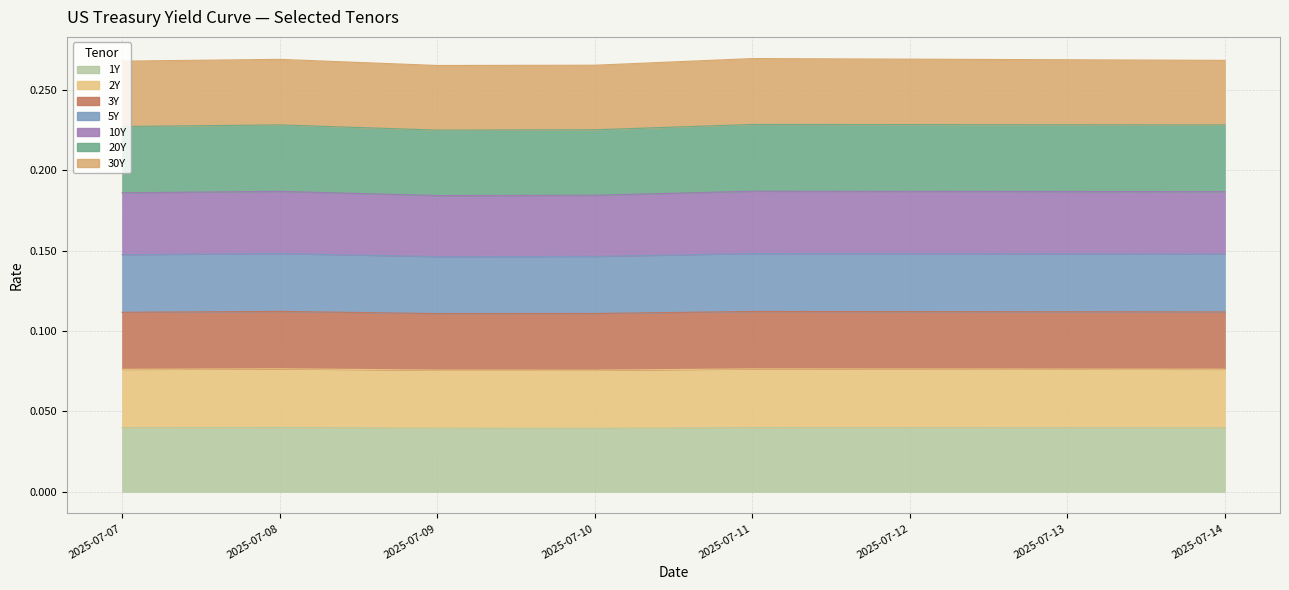

At which label does 5Y reach its peak?

2025-07-11